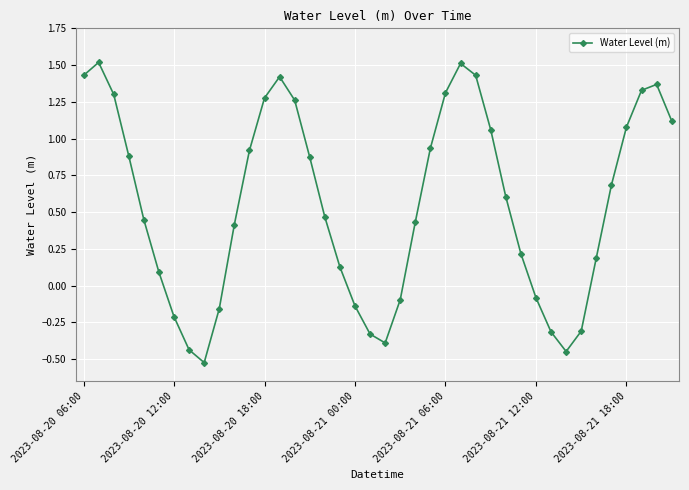

Does the chart display data point markers on the line(s)?

Yes